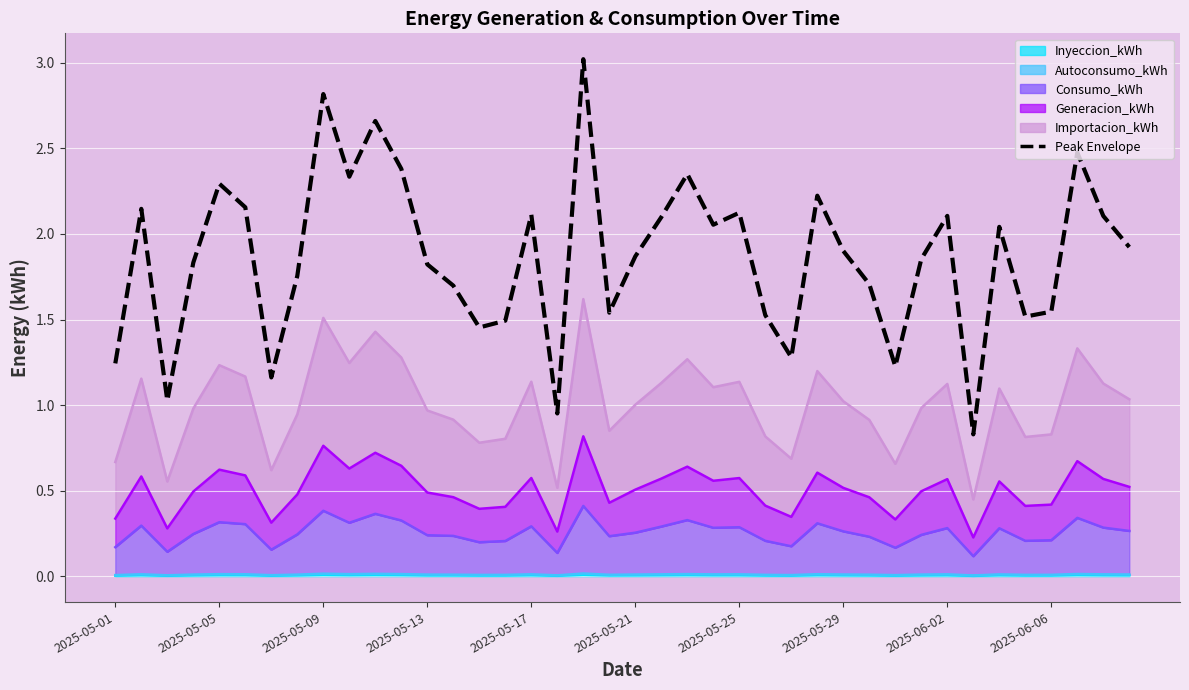

Reading right to left, transcribe all the data shown in this chart.

1.9	2.1	2.5	1.5	1.5	2.0	0.8	2.1	1.9	1.2	1.7	1.9	2.2	1.3	1.5	2.1	2.1	2.4	2.1	1.9	1.5	3.0	1.0	2.1	1.5	1.5	1.7	1.8	2.4	2.7	2.3	2.8	1.8	1.2	2.2	2.3	1.8	1.0	2.1	1.2